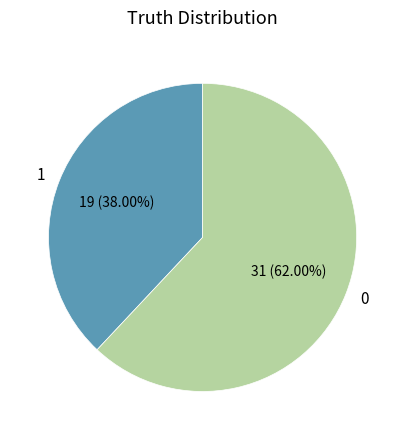

Rank the categories by value from lowest to highest.

1, 0